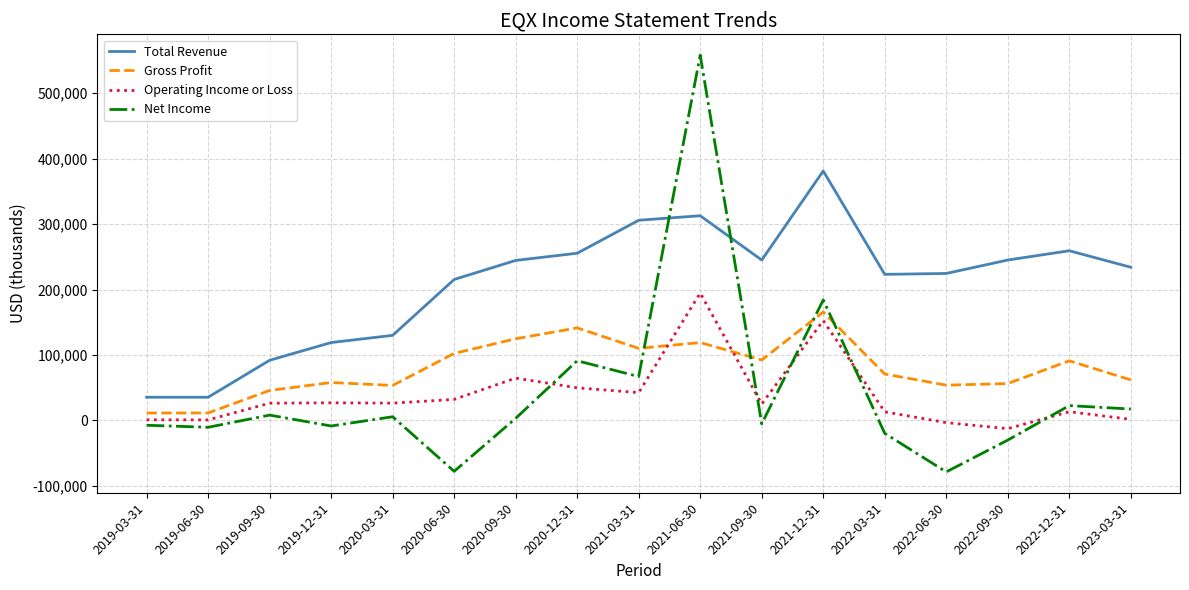

True or false: Operating Income or Loss and Total Revenue intersect in this chart.

False